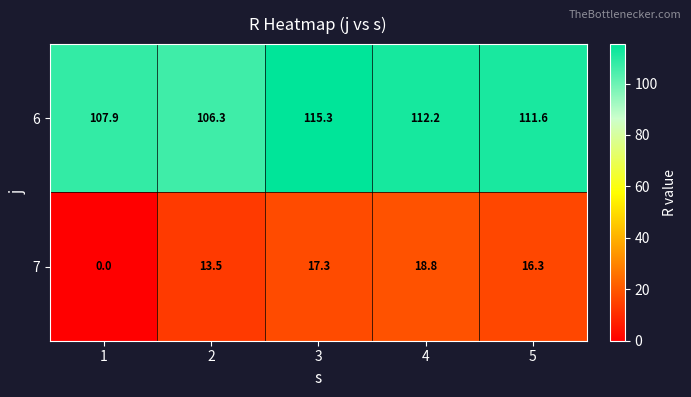

At which label does 6 first exceed 111?

3